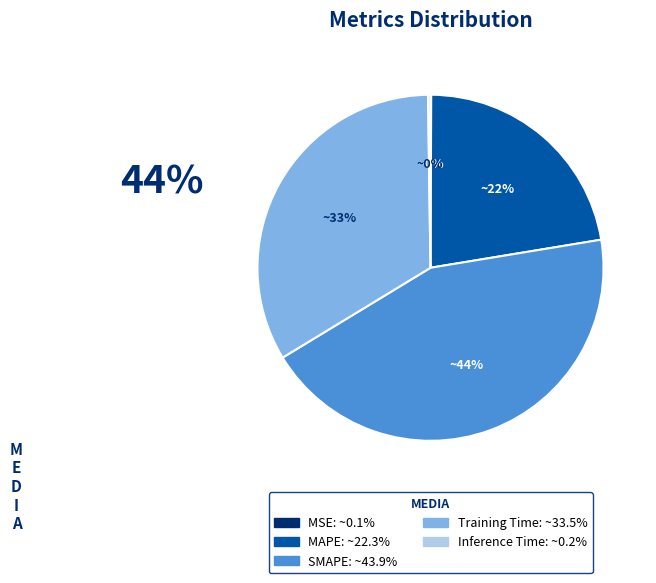

Is it true that MAPE is 34% of the pie?

False